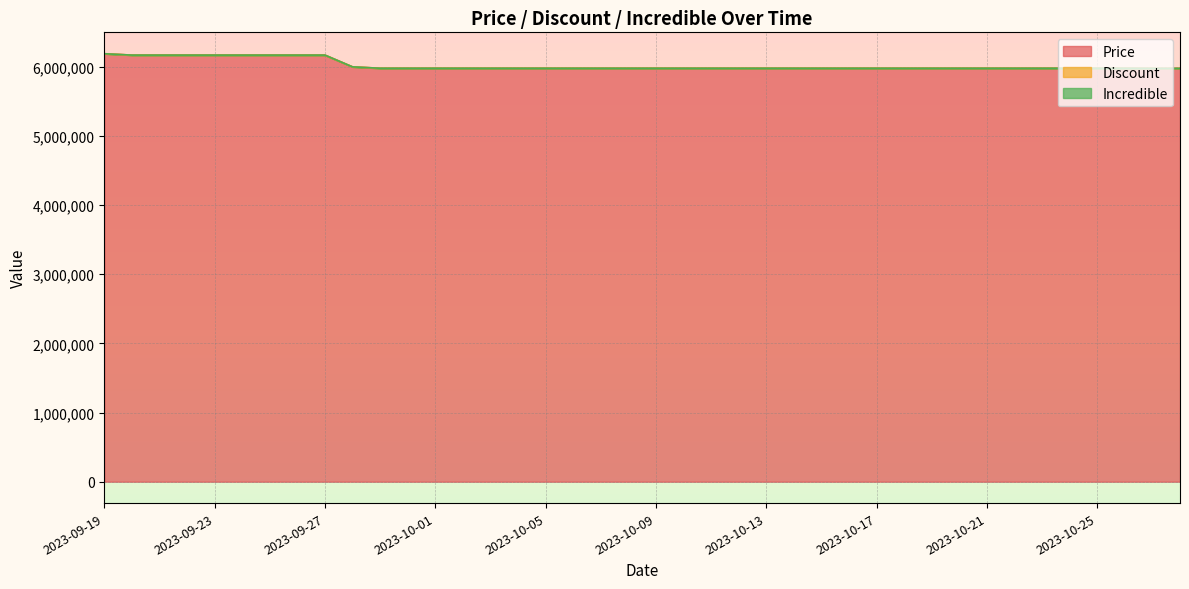

Reading left to right, transcribe all the data shown in this chart.

Price: 6190000	6170000	6170000	6170000	6170000	6170000	6170000	6170000	6170000	6000000	5980000	5980000	5980000	5980000	5980000	5980000	5980000	5980000	5980000	5980000	5980000	5980000	5980000	5980000	5980000	5980000	5980000	5980000	5980000	5980000	5980000	5980000	5980000	5980000	5980000	5980000	5980000	5980000	5978000	5978000
Discount: 0	0	0	0	0	0	0	0	0	0	0	0	0	0	0	0	0	0	0	0	0	0	0	0	0	0	0	0	0	0	0	0	0	0	0	0	0	0	0	0
Incredible: 0	0	0	0	0	0	0	0	0	0	0	0	0	0	0	0	0	0	0	0	0	0	0	0	0	0	0	0	0	0	0	0	0	0	0	0	0	0	0	0